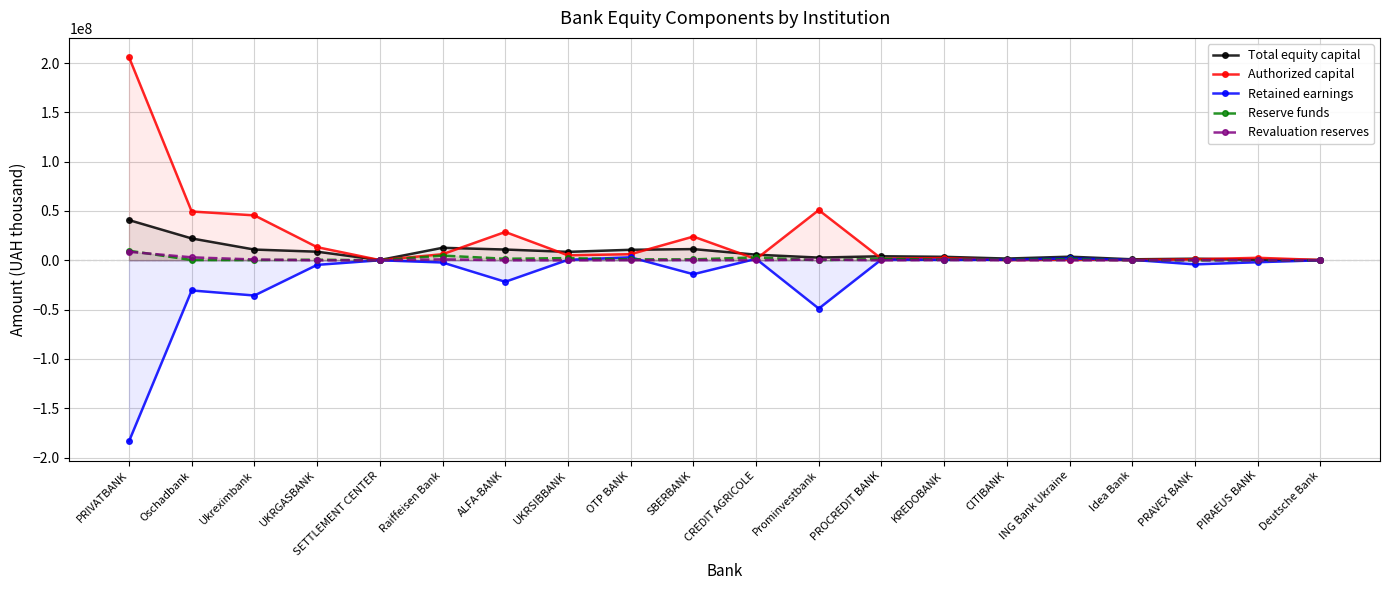

Which has a higher value, ING Bank Ukraine or Idea Bank?

ING Bank Ukraine